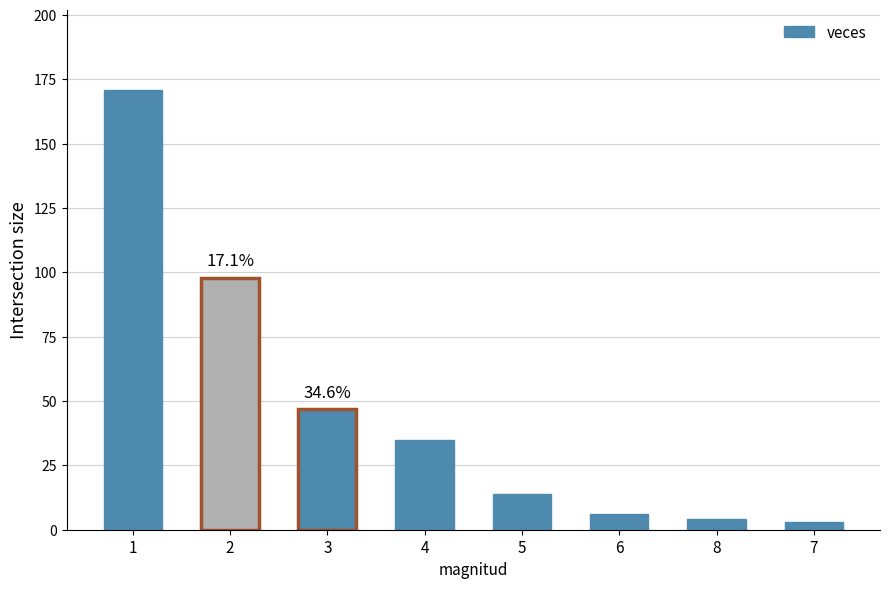

Reading left to right, extract all data points from this chart.

171	98	47	35	14	6	4	3